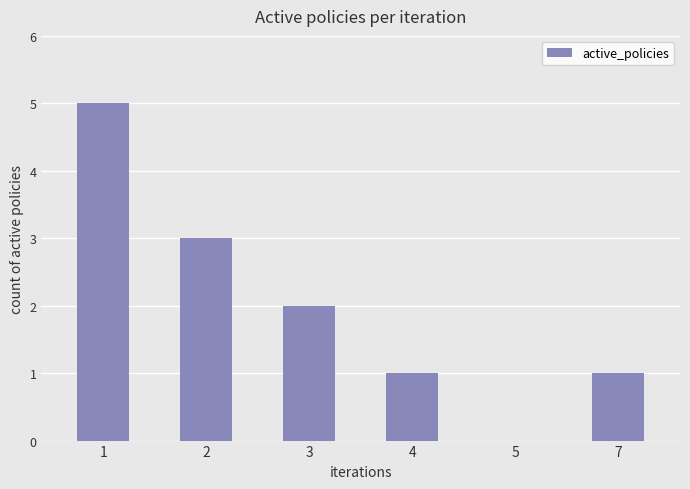

At which label does the data first exceed 2?

1